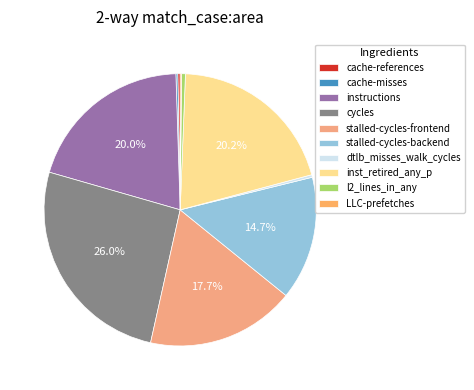

The stalled-cycles-backend slice represents 15% of the pie. True or false?

True